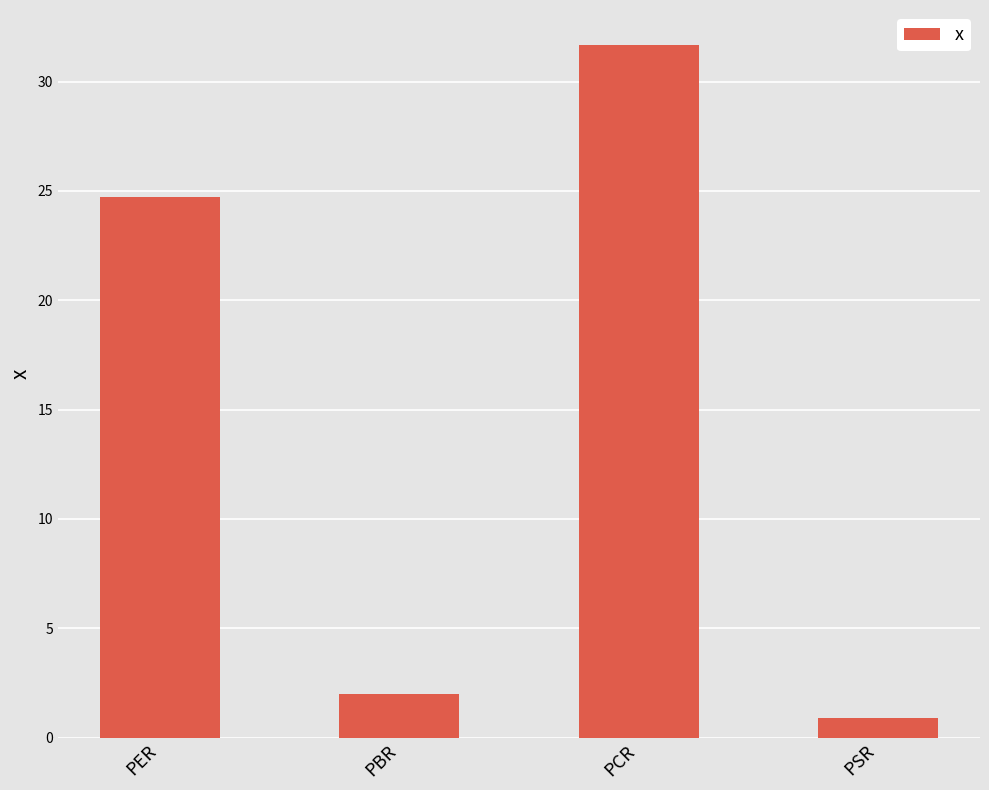

What is the smallest value displayed?

0.9